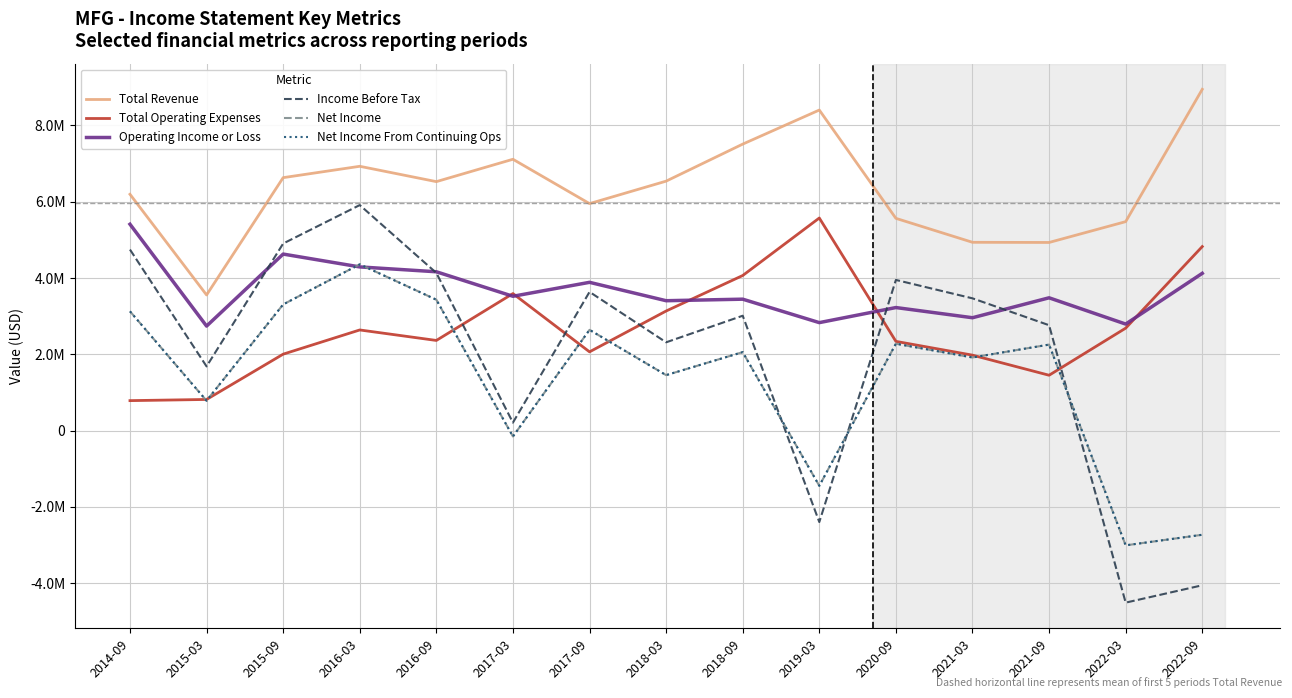

Which series has the widest spread of values?

Income Before Tax